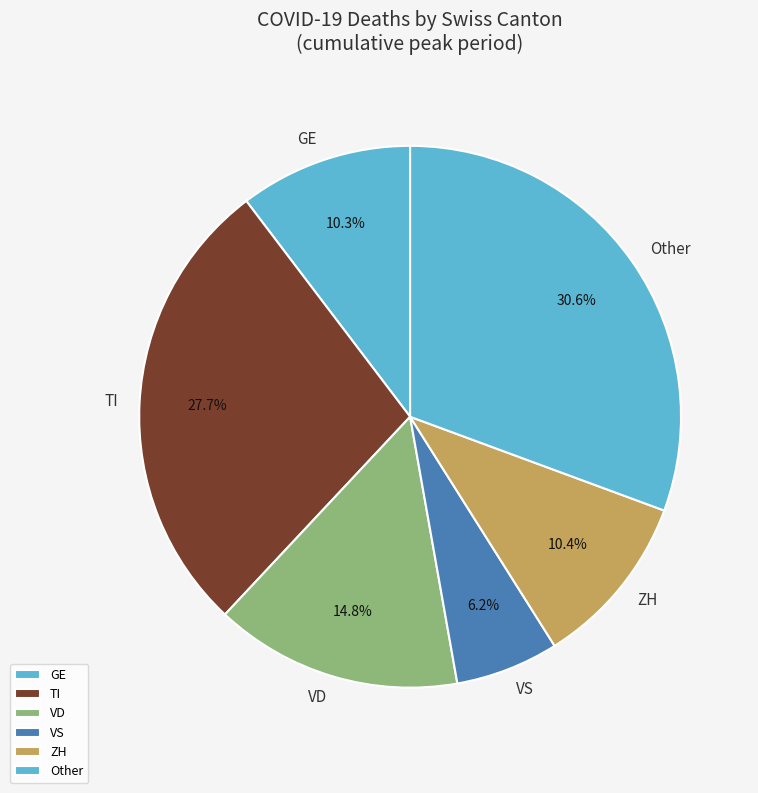

Between VD and ZH, which is larger?

VD